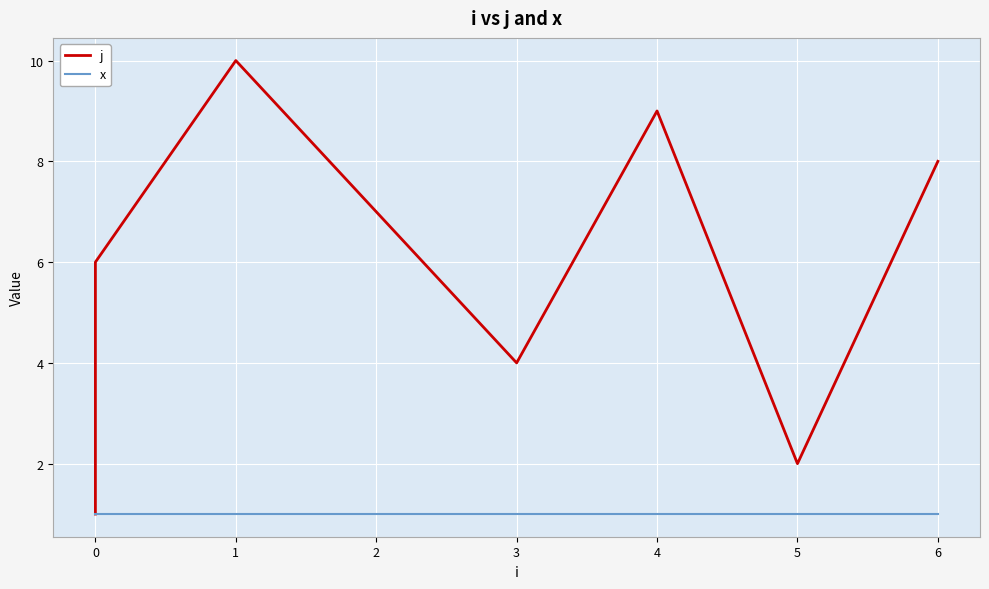

Count the number of data series in this chart.

2